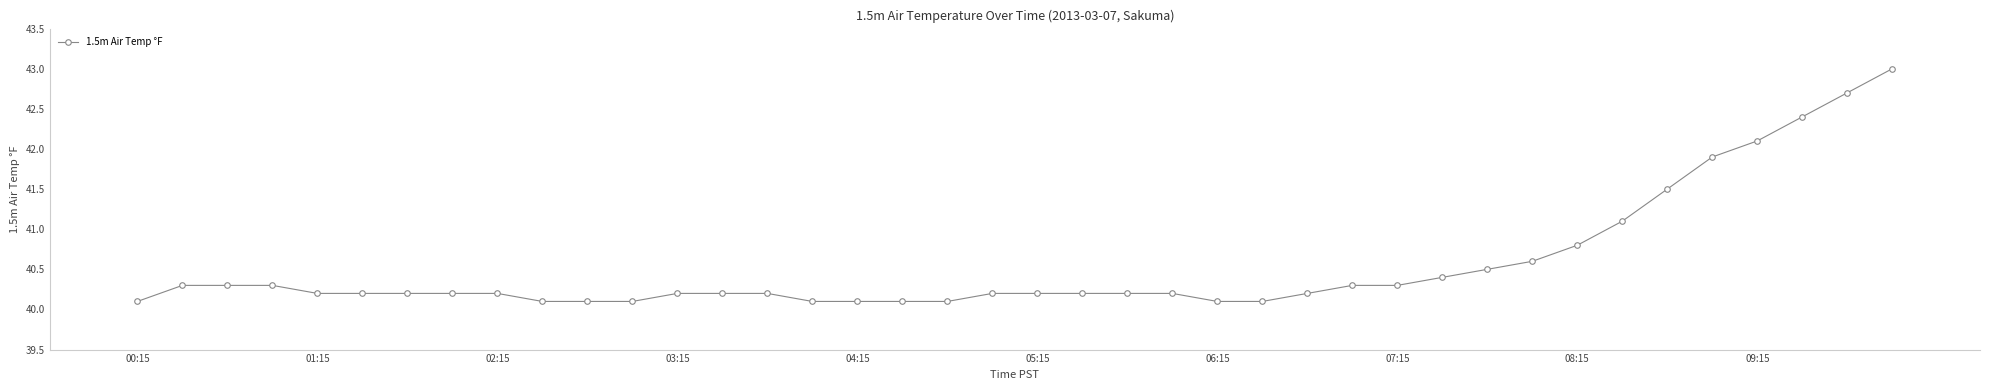

What is the value of the 39th point from the left?

42.7